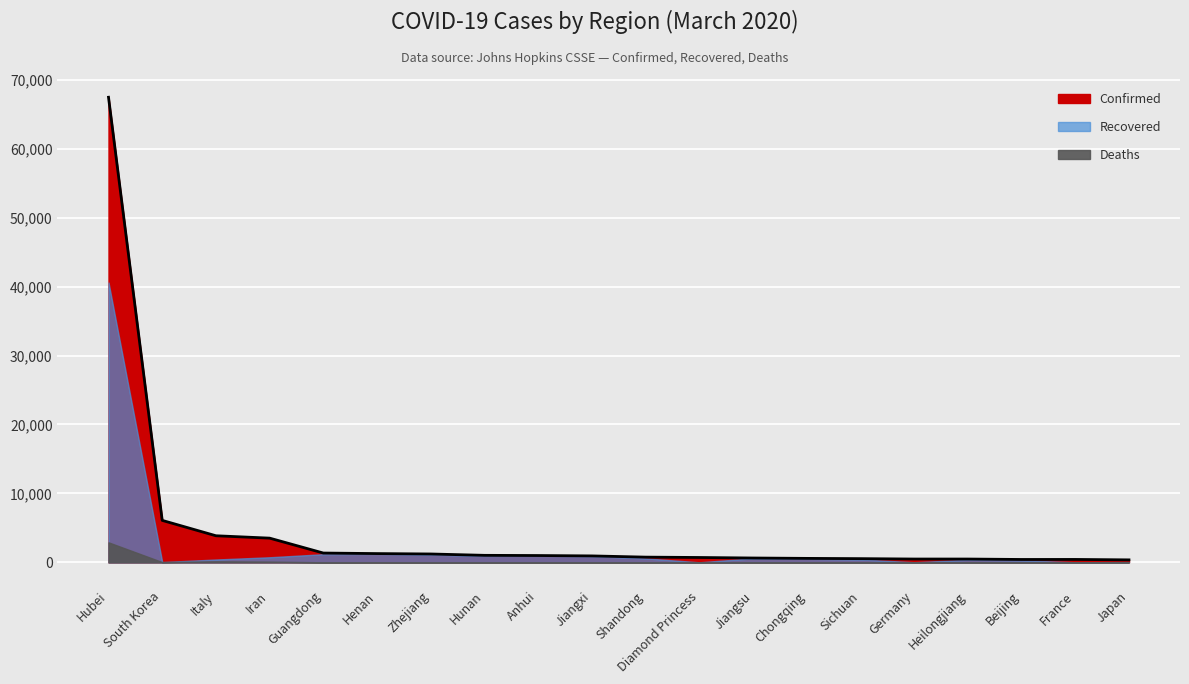

Between Japan and South Korea, which is larger?

South Korea